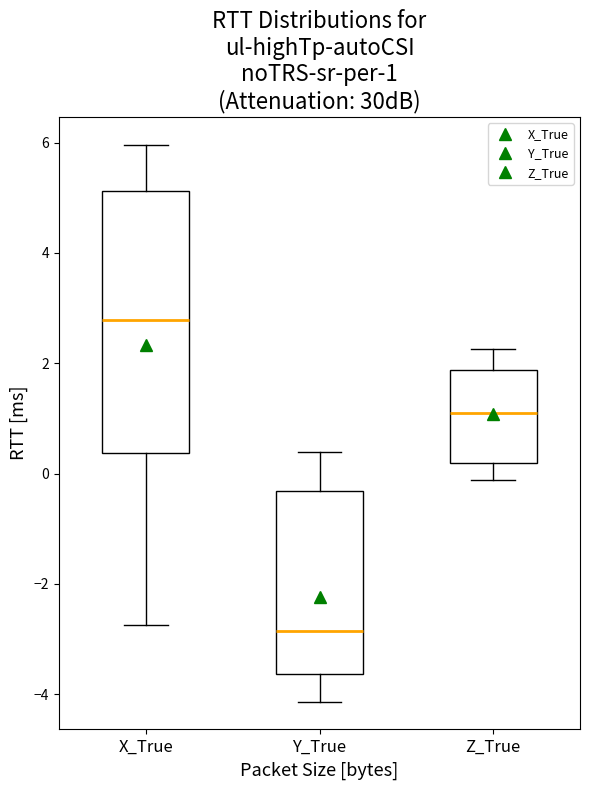

Which box's median line is the highest?

X_True